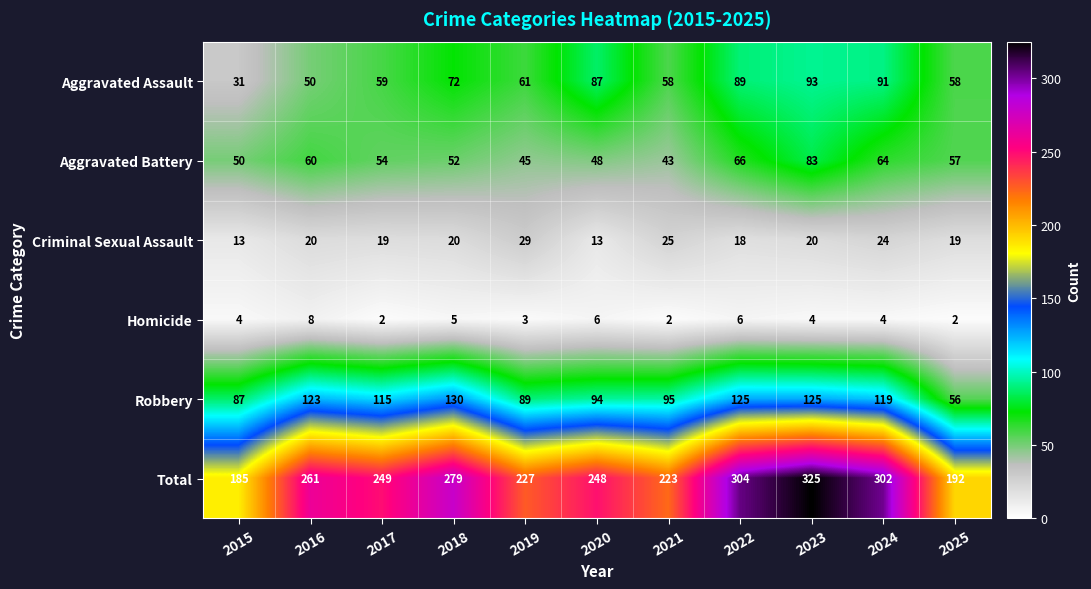

True or false: Aggravated Assault has a value of 49 at 2018.

False